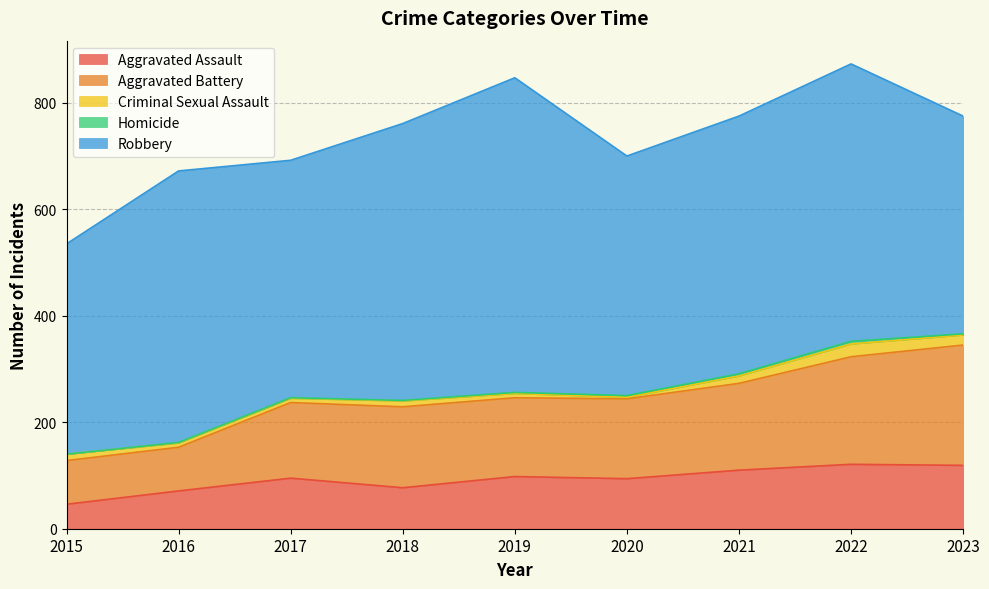

True or false: Aggravated Assault and Homicide cross at least once.

False